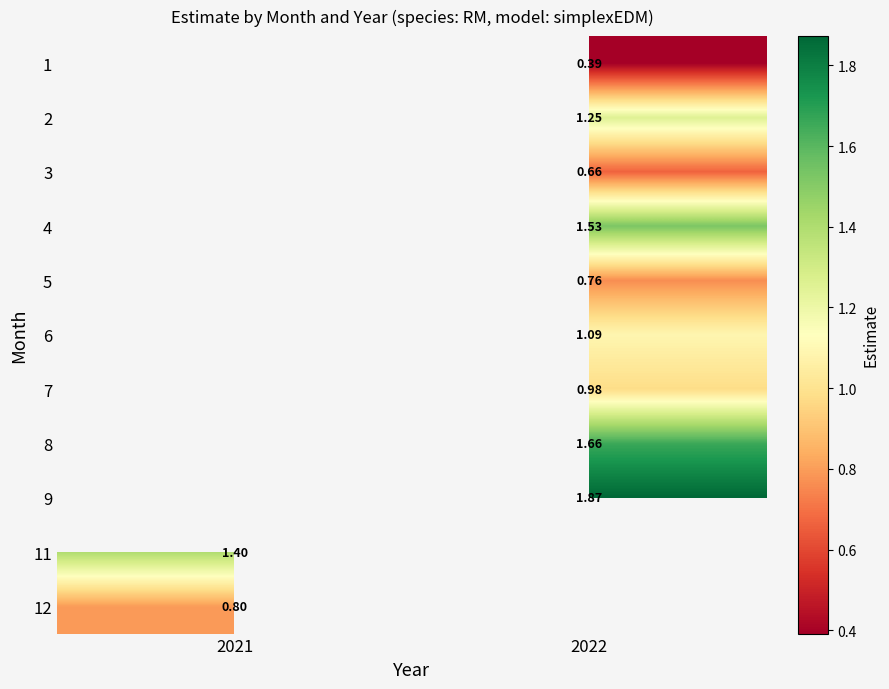

Is the value of 6 at 2021 greater than the value of 5 at 2022?

No